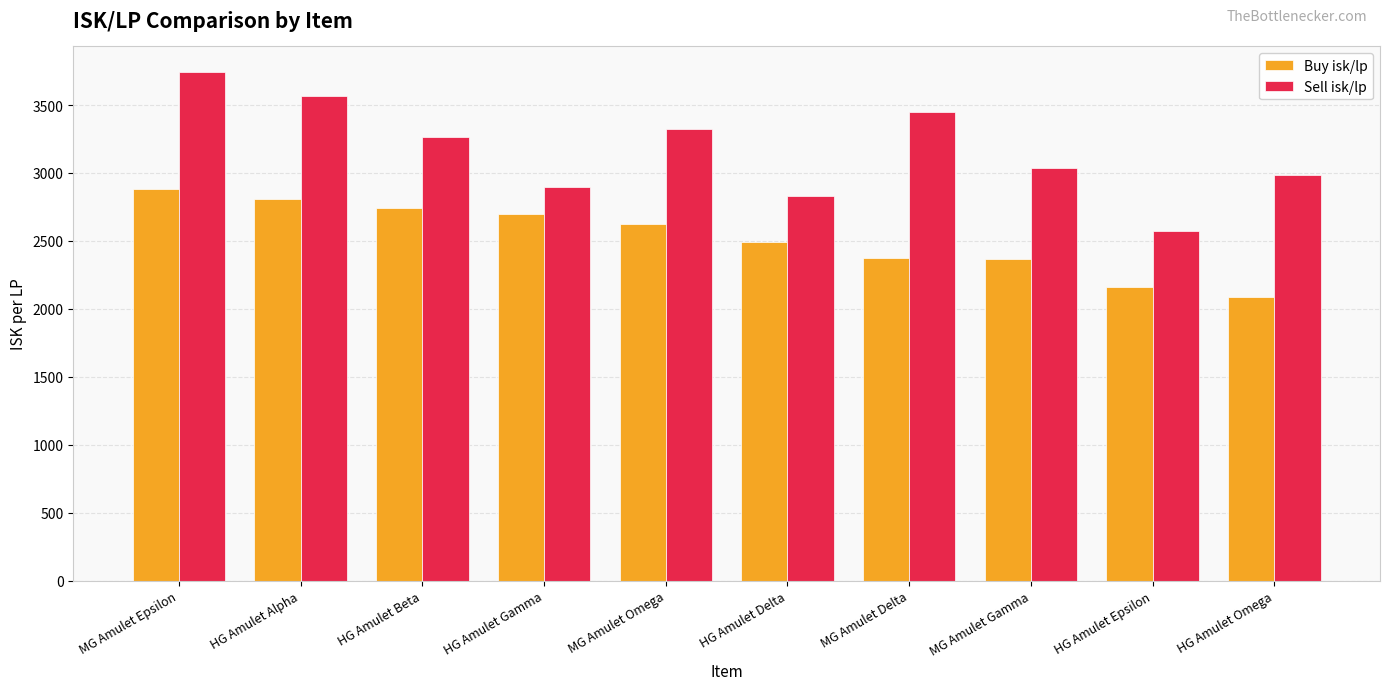

The Buy isk/lp series shows 2374.5 at MG Amulet Delta. True or false?

True